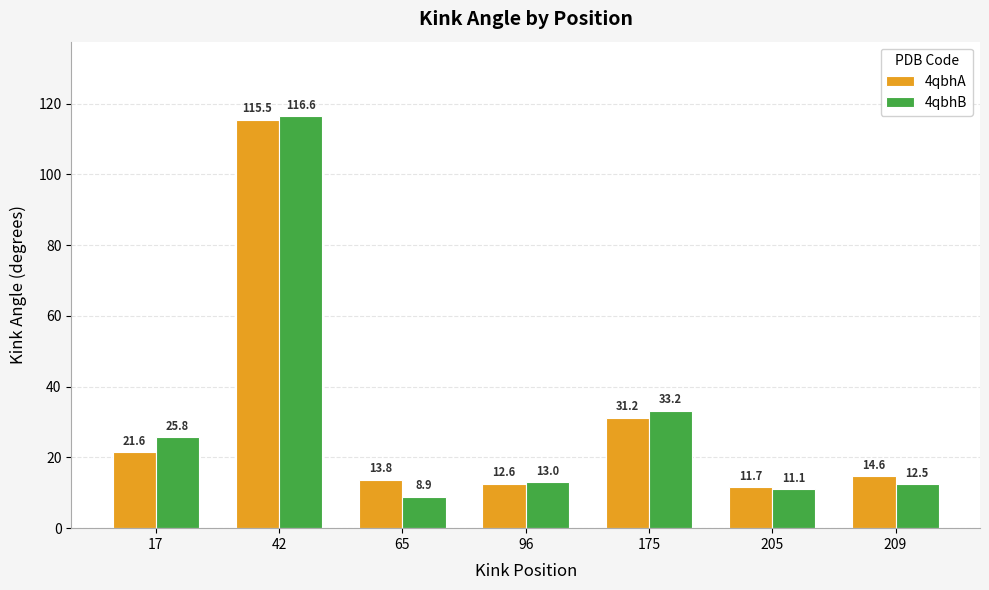

What is the sum of the 4qbhB values at 205 and 42?

127.7